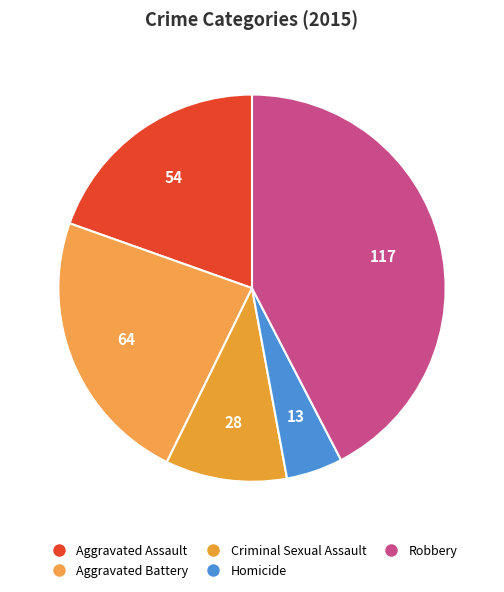

Which slice is the largest?

Robbery